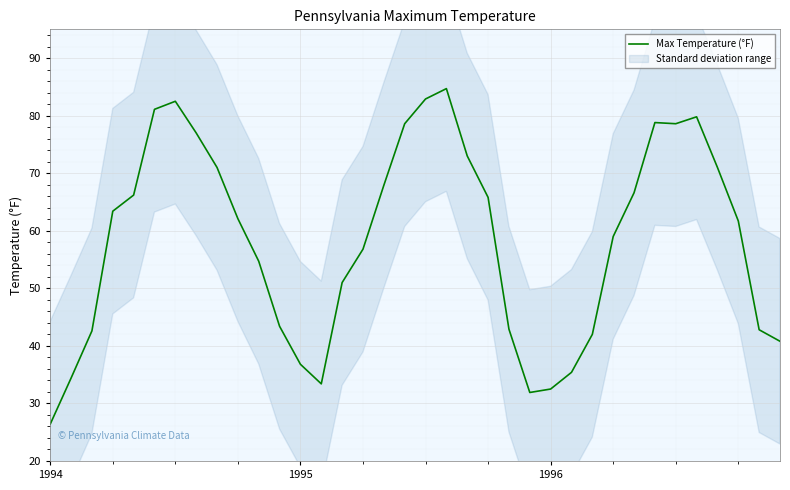

What is the change in value from 4 to 11?

-22.8